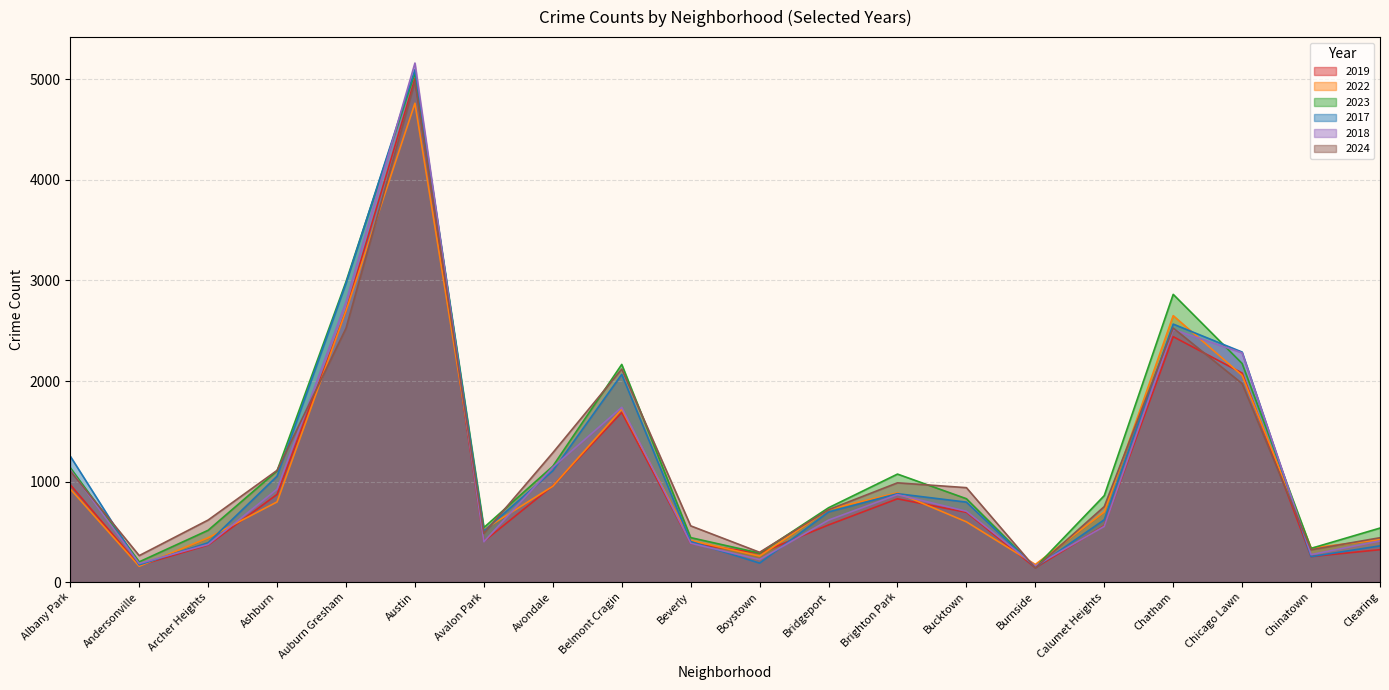

List the series in order of their peak value, lowest first.

2022, 2024, 2019, 2023, 2017, 2018